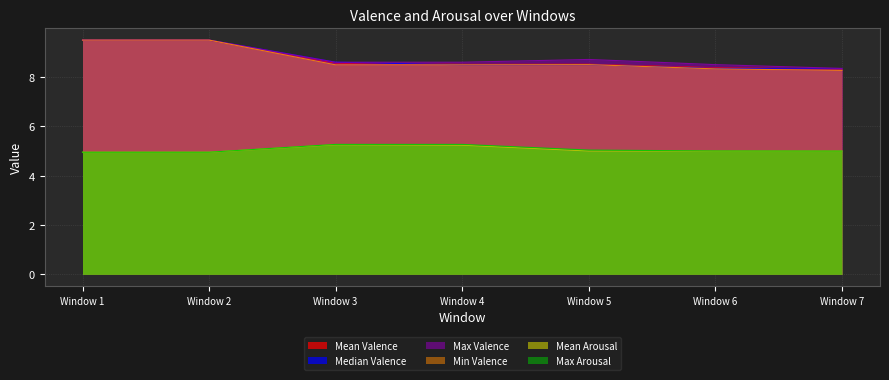

What is the maximum value shown in the chart?

9.5